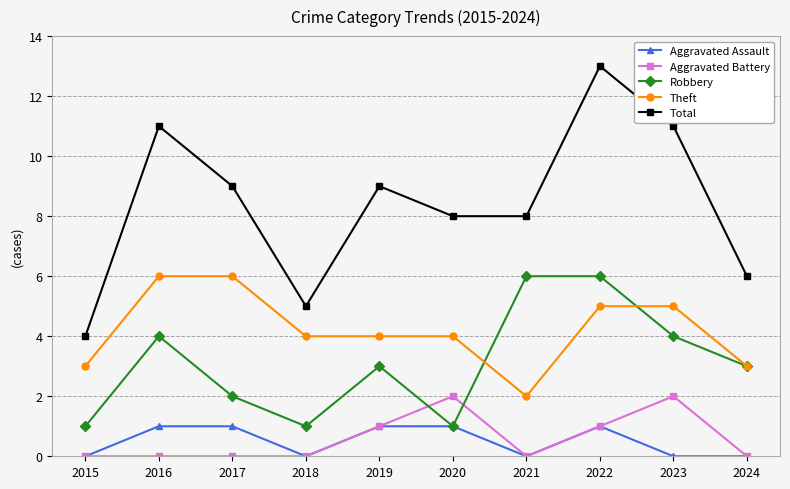

At which category does Aggravated Assault reach its first local valley?

2018